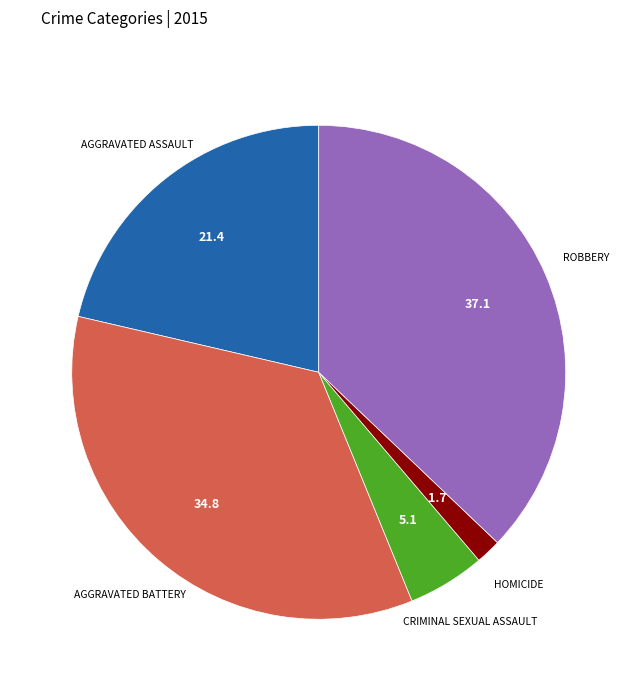

How many slices are in this pie chart?

5